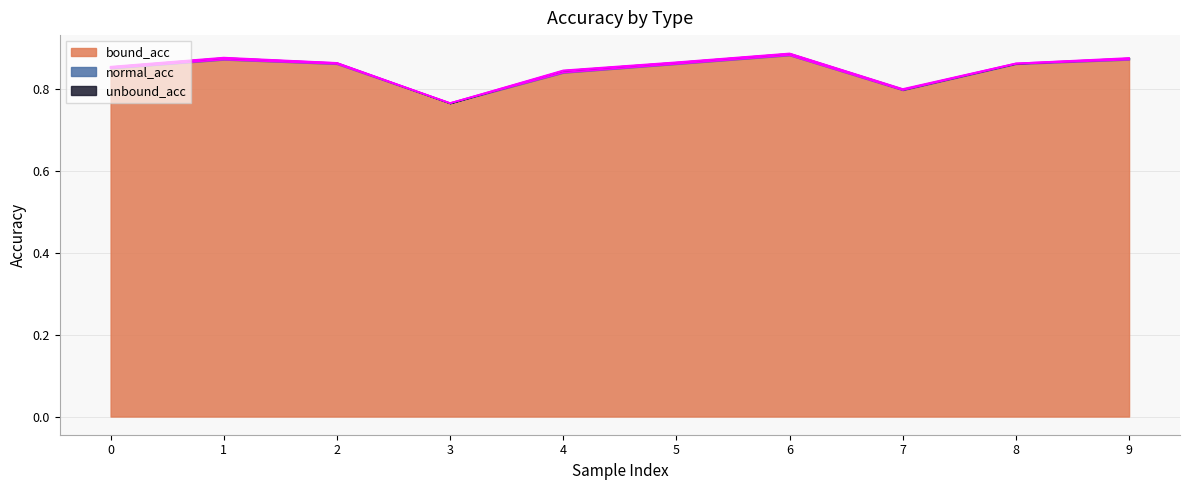

The bound_acc series shows 0.4 at 9. True or false?

False